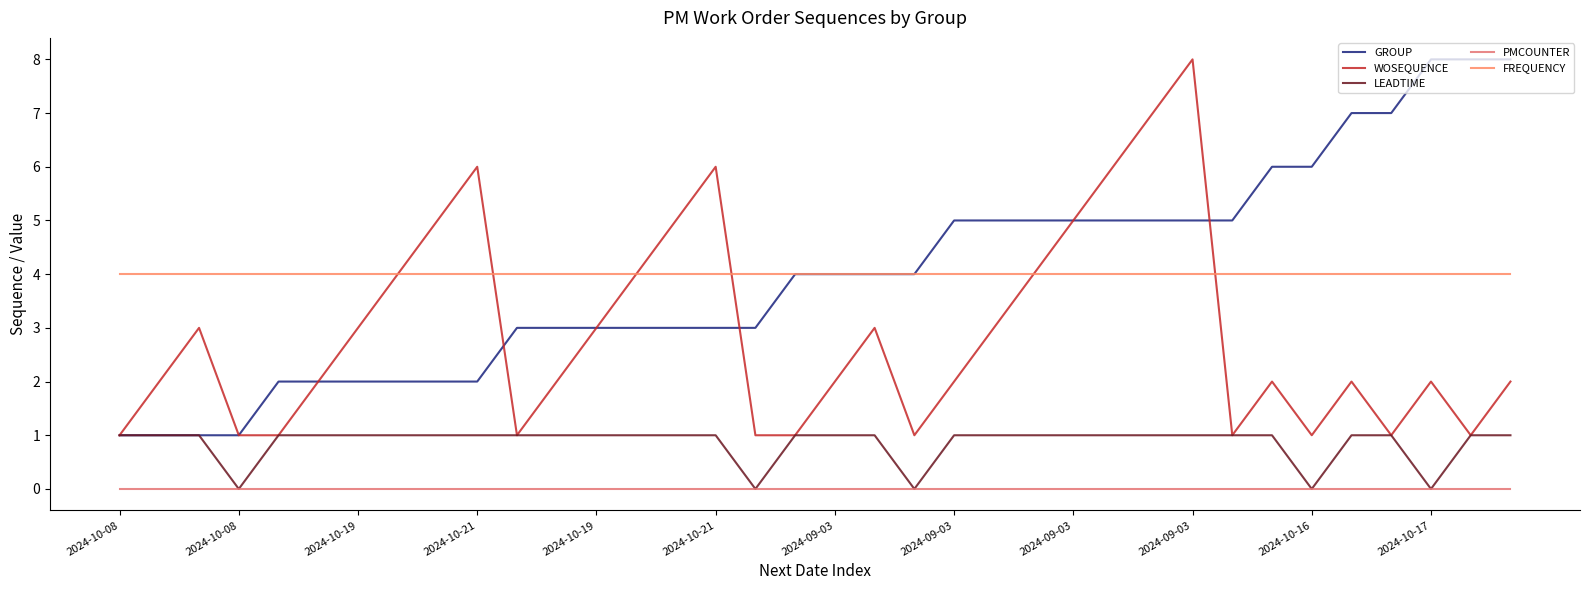

How many lines are shown in the chart?

5